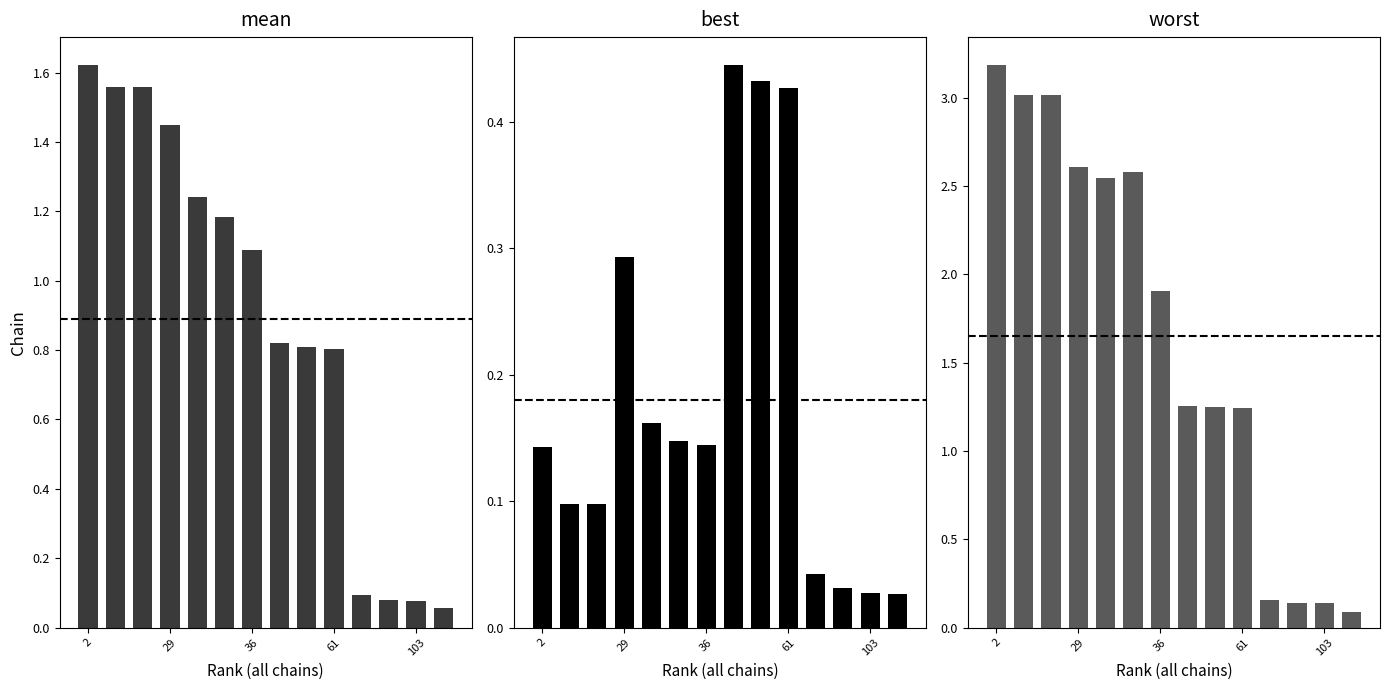

What is the sum of all mean values?

12.4